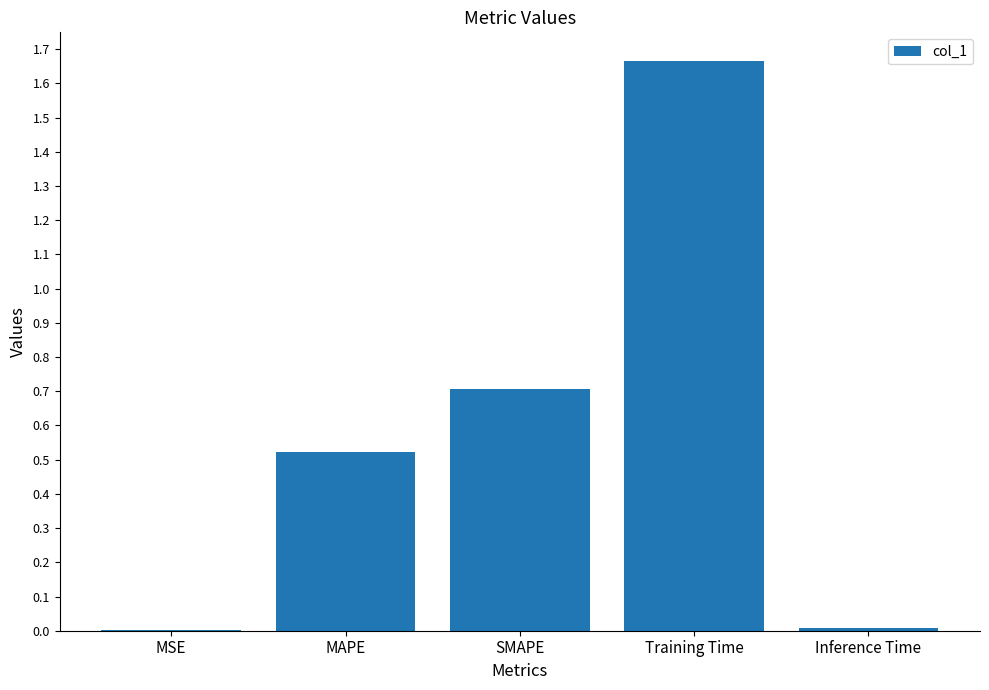

Between MSE and MAPE, which is larger?

MAPE